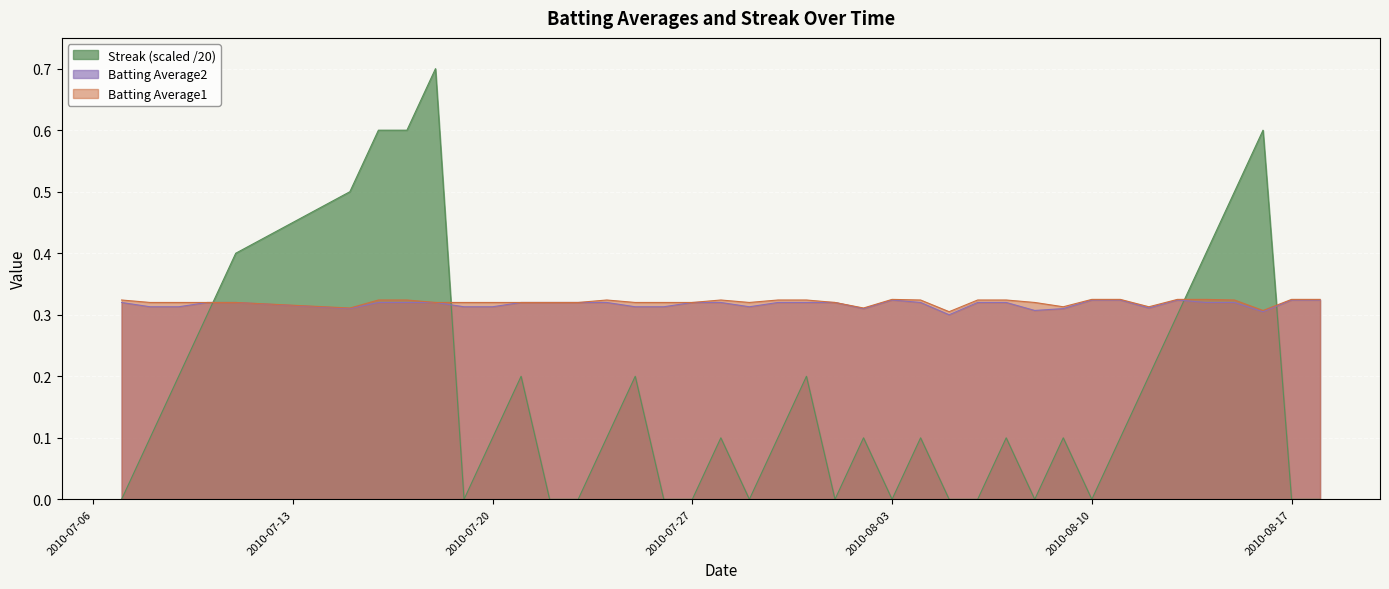

What is the average value of the Batting Average1 series?

0.3